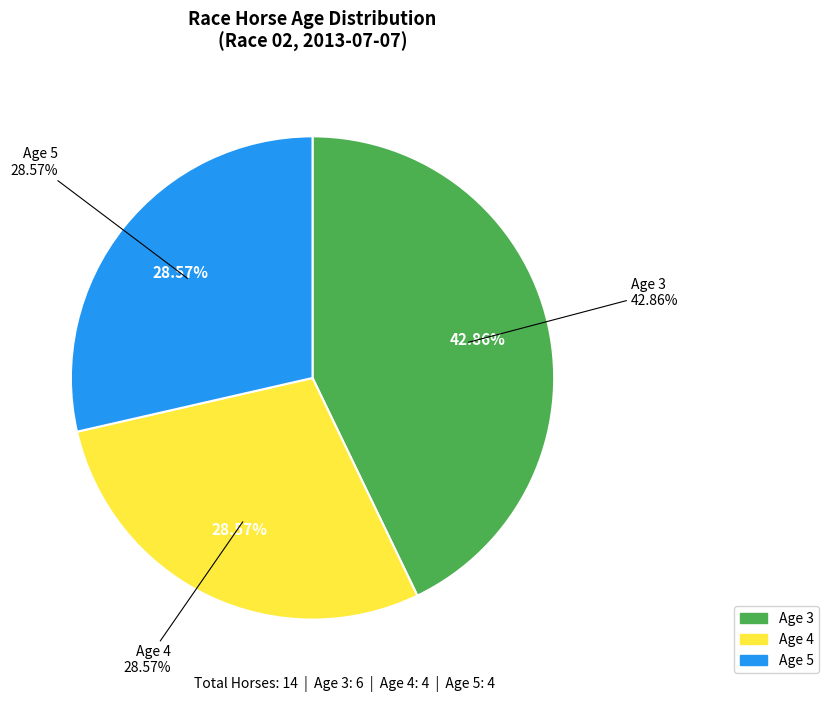

To the nearest percent, what is the difference between the Age 3 and Age 4 slice percentages?

14%